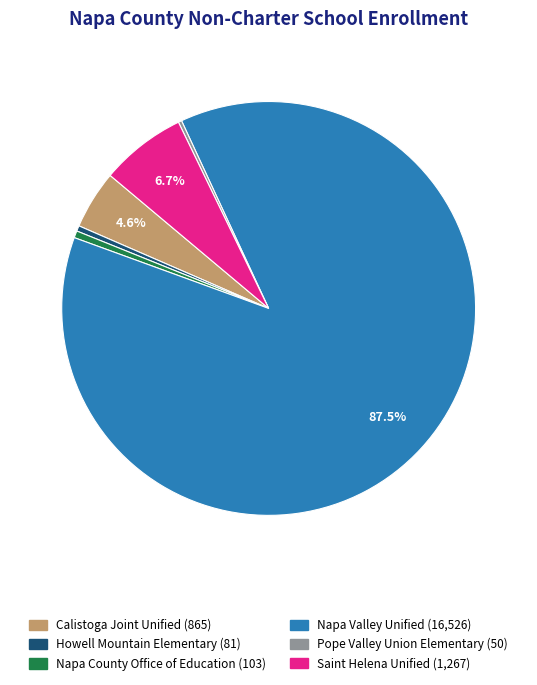

Which slice represents more than half of the pie?

Napa Valley Unified